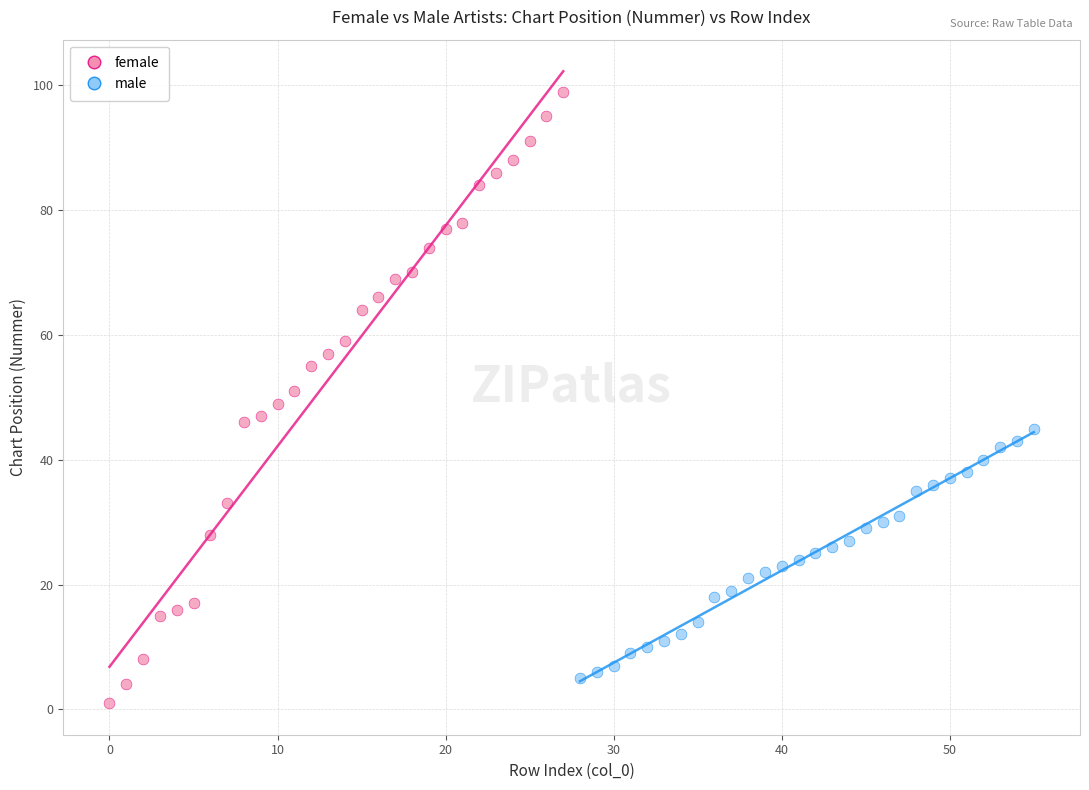

Which series has the largest Y range (max minus min)?

female